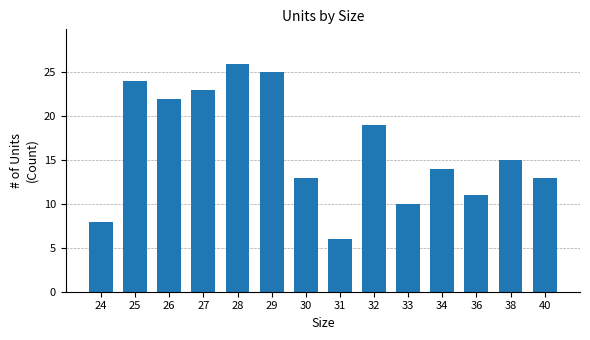

Reading left to right, transcribe all the data shown in this chart.

24=8	25=24	26=22	27=23	28=26	29=25	30=13	31=6	32=19	33=10	34=14	36=11	38=15	40=13